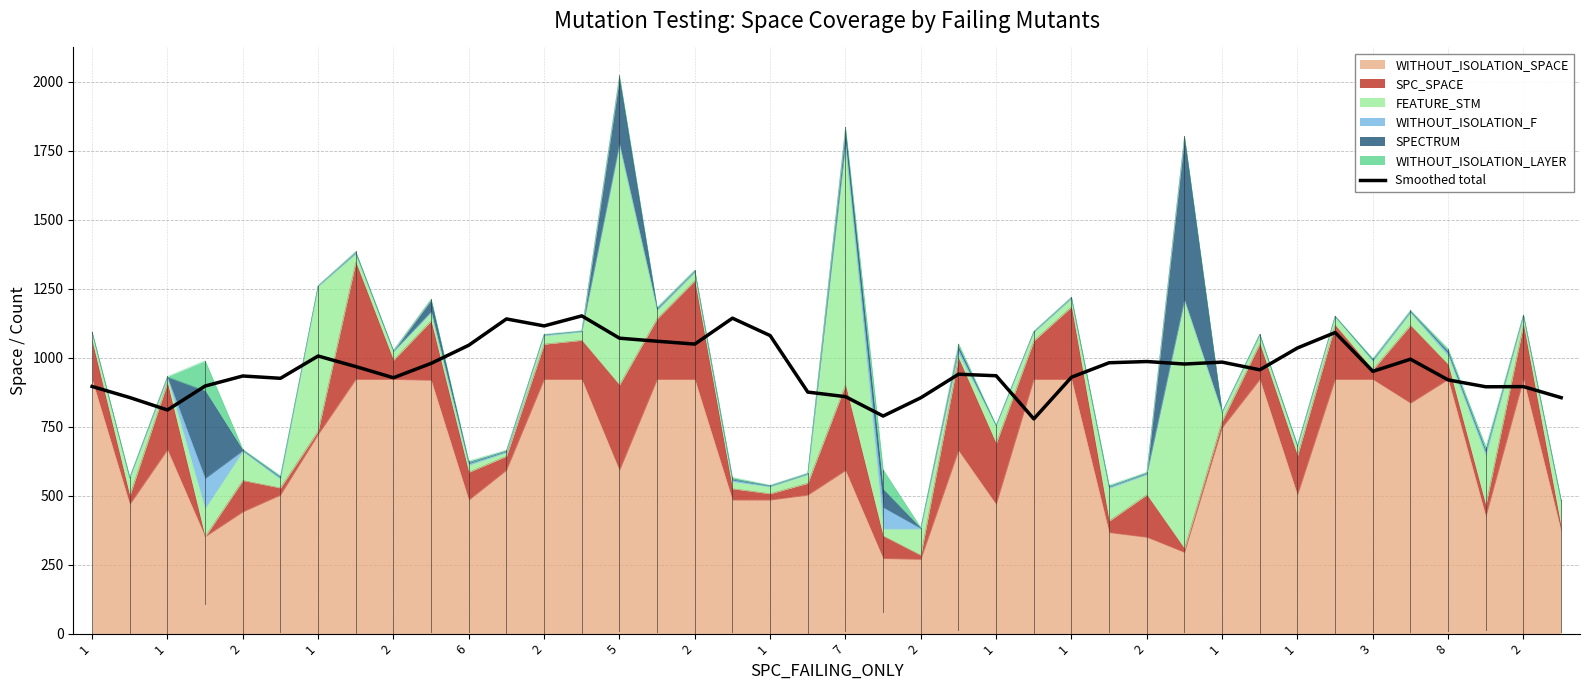

What is the maximum value shown in the chart?

1151.4